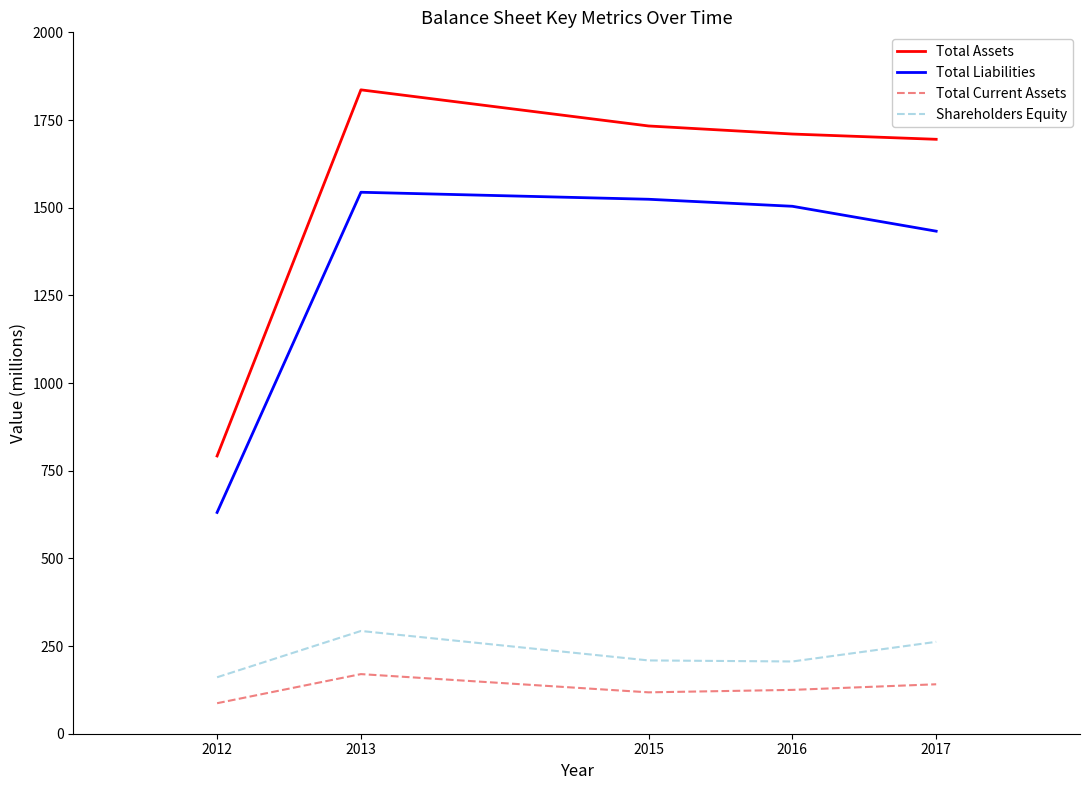

What is the sum of all Total Current Assets values?

641